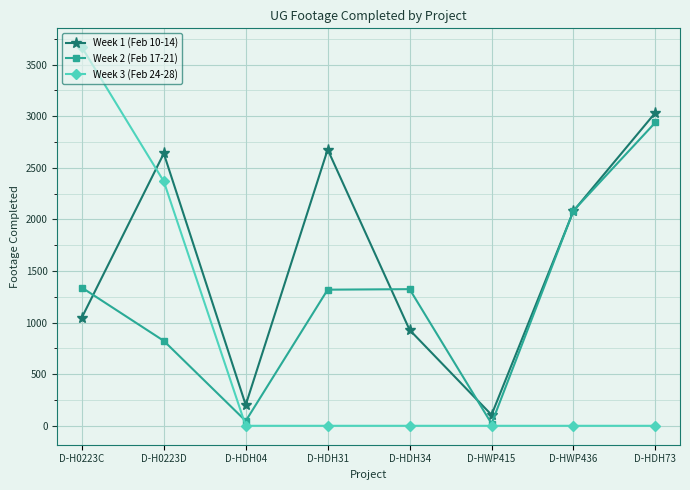

What position from the right is D-HDH31?

5